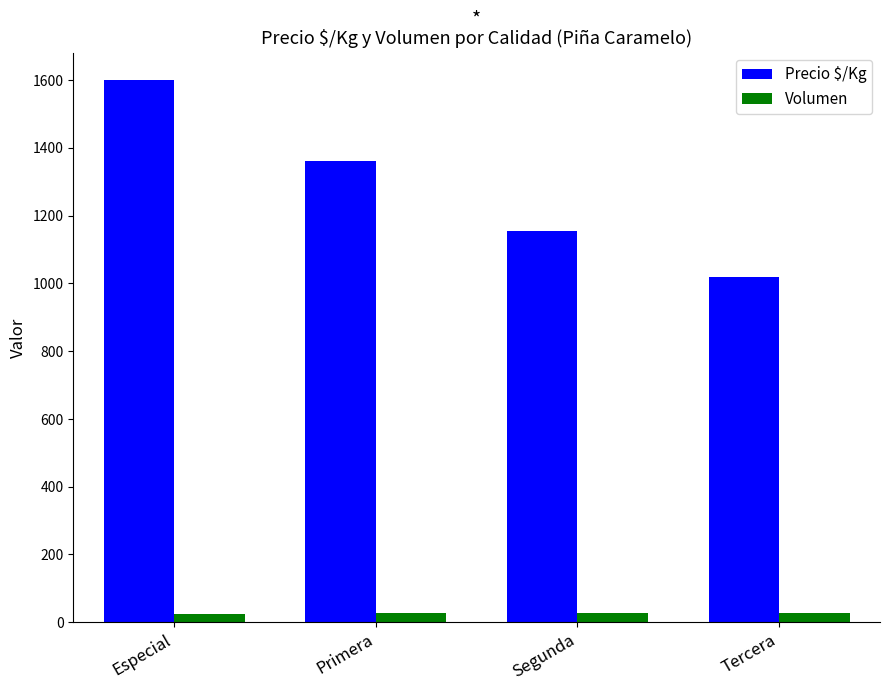

What is the total value across all series at Segunda?

1180